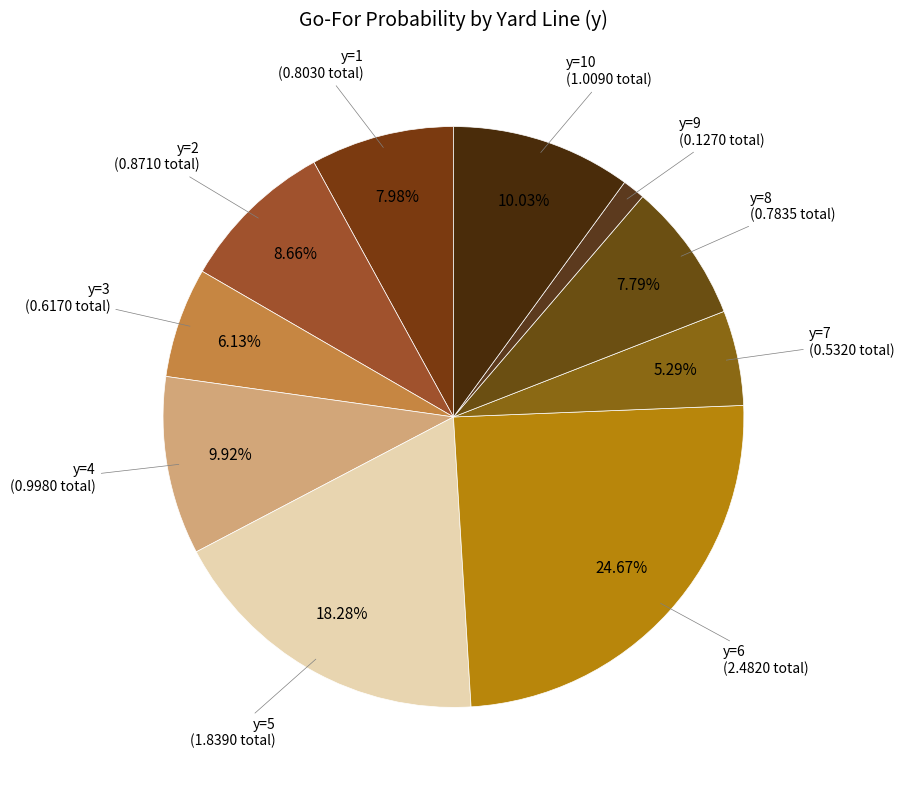

Is there any slice that represents more than half of the pie?

No